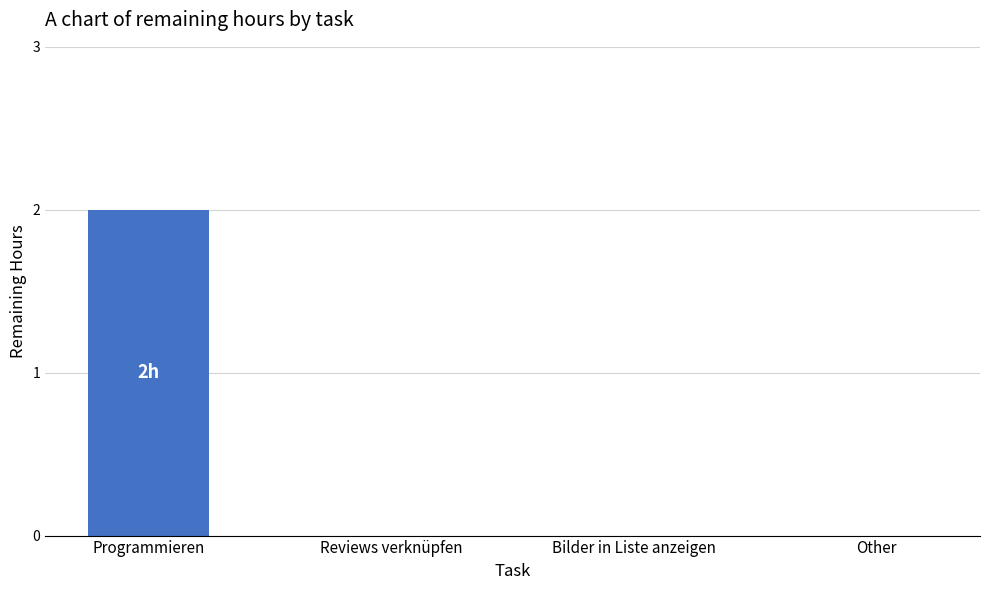

At which category does the chart reach its peak across all series?

Programmieren